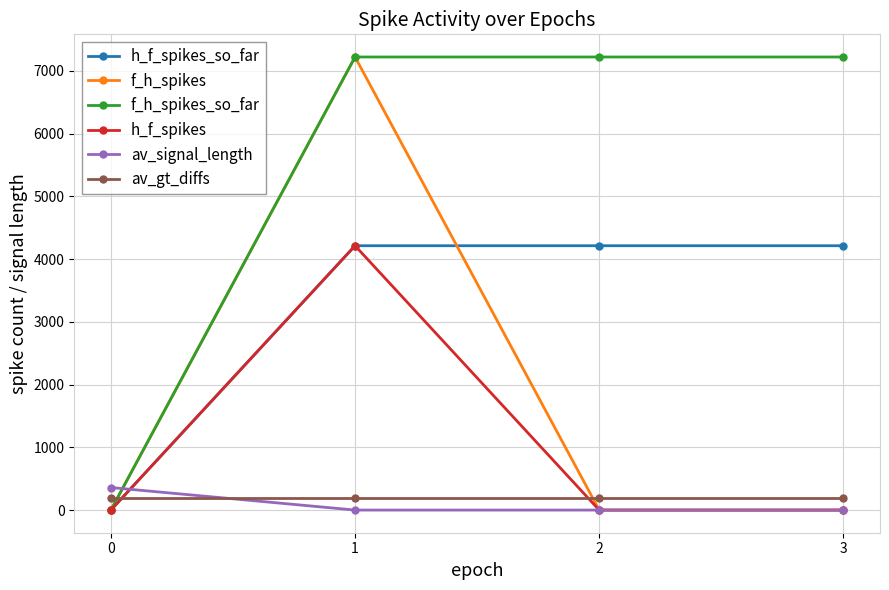

Is this an area chart (filled region under the line)?

No